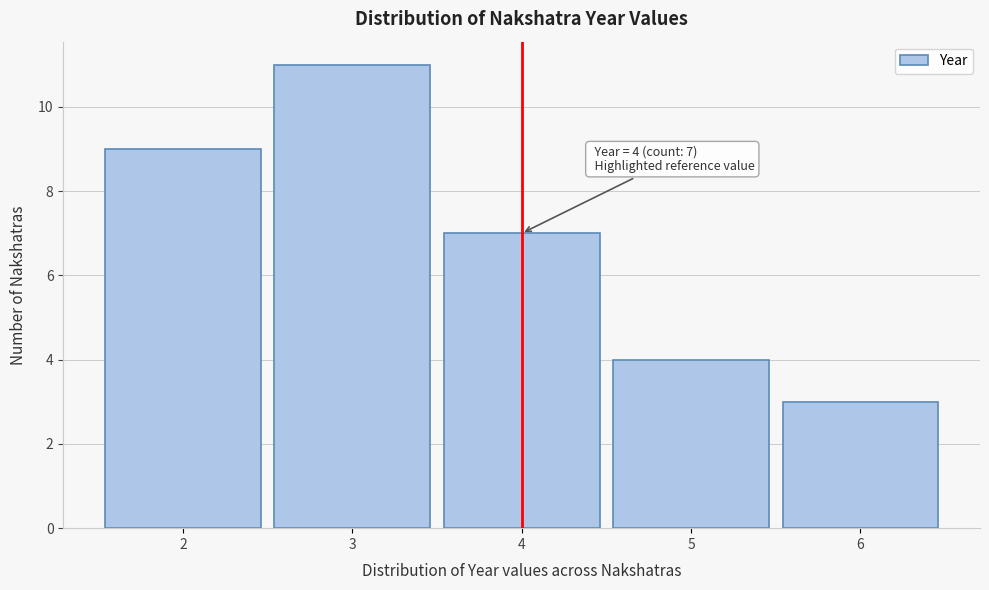

Over which range of the x-axis is the bar tallest?

2.5 to 3.5